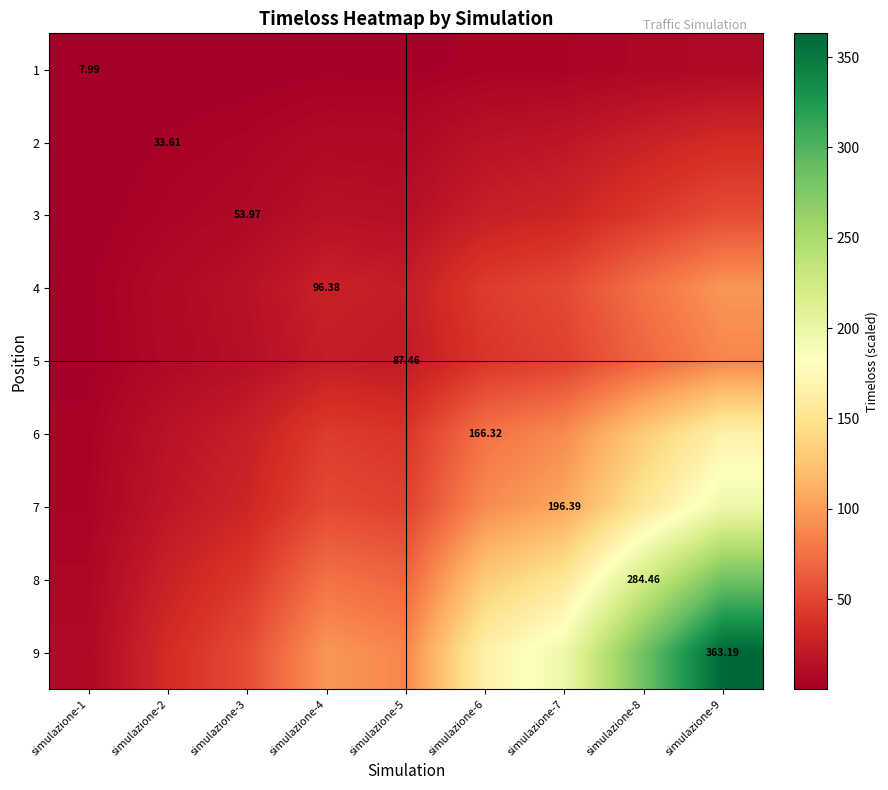

How many data points does each series have?

9